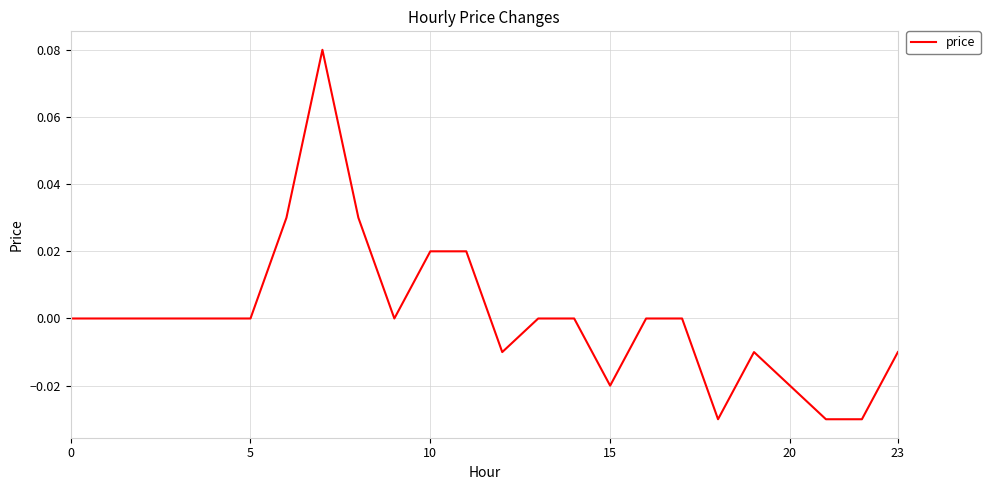

How many lines are shown in the chart?

1